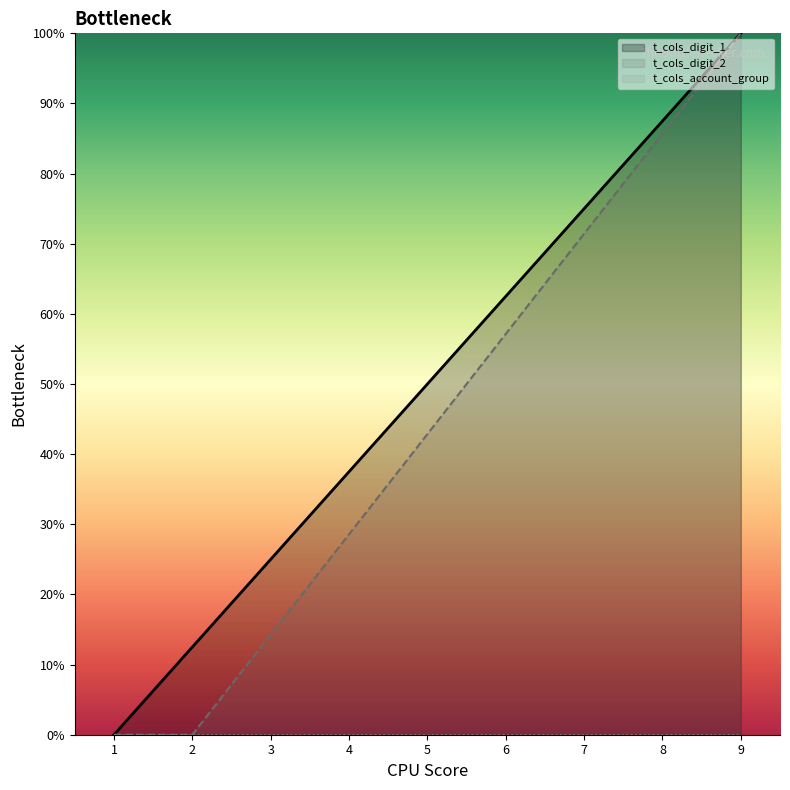

What is the average value of the t_cols_digit_1 series?

50.0